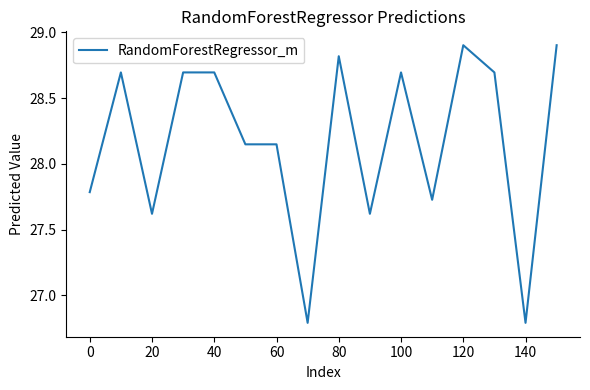

What is the minimum value shown in the chart?

26.8